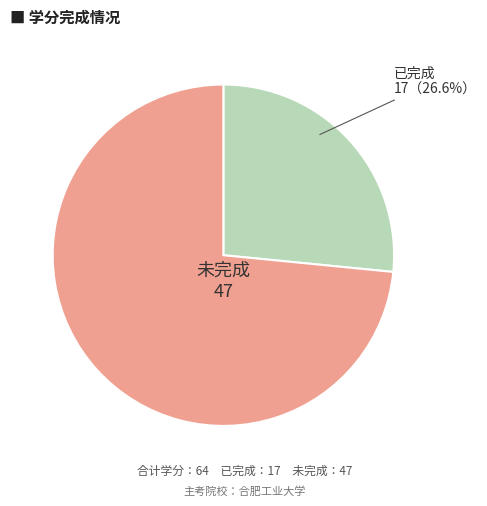

Count the number of slices in the pie.

2